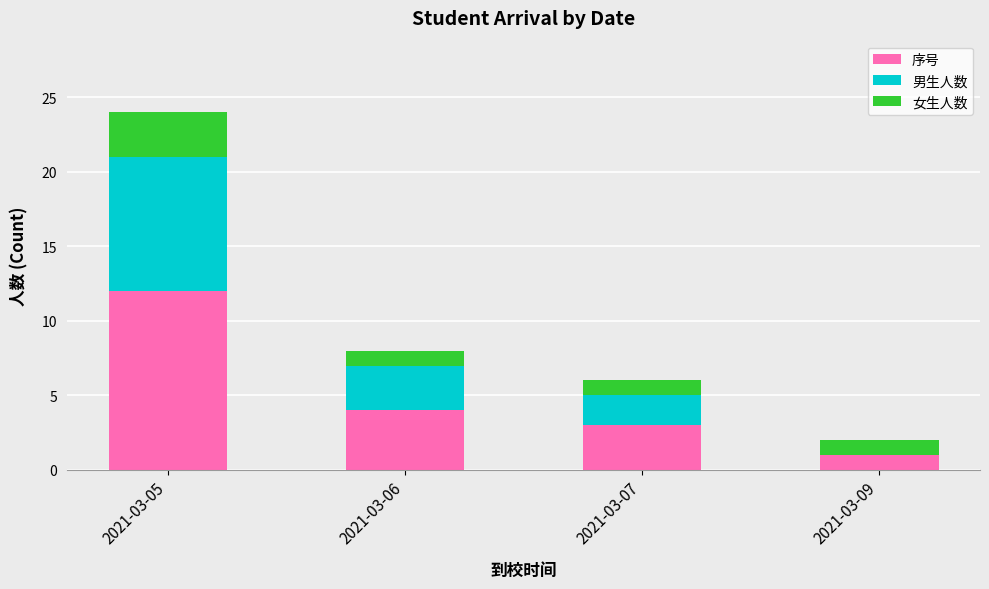

True or false: 序号 has a value of 1 at 2021-03-09.

True